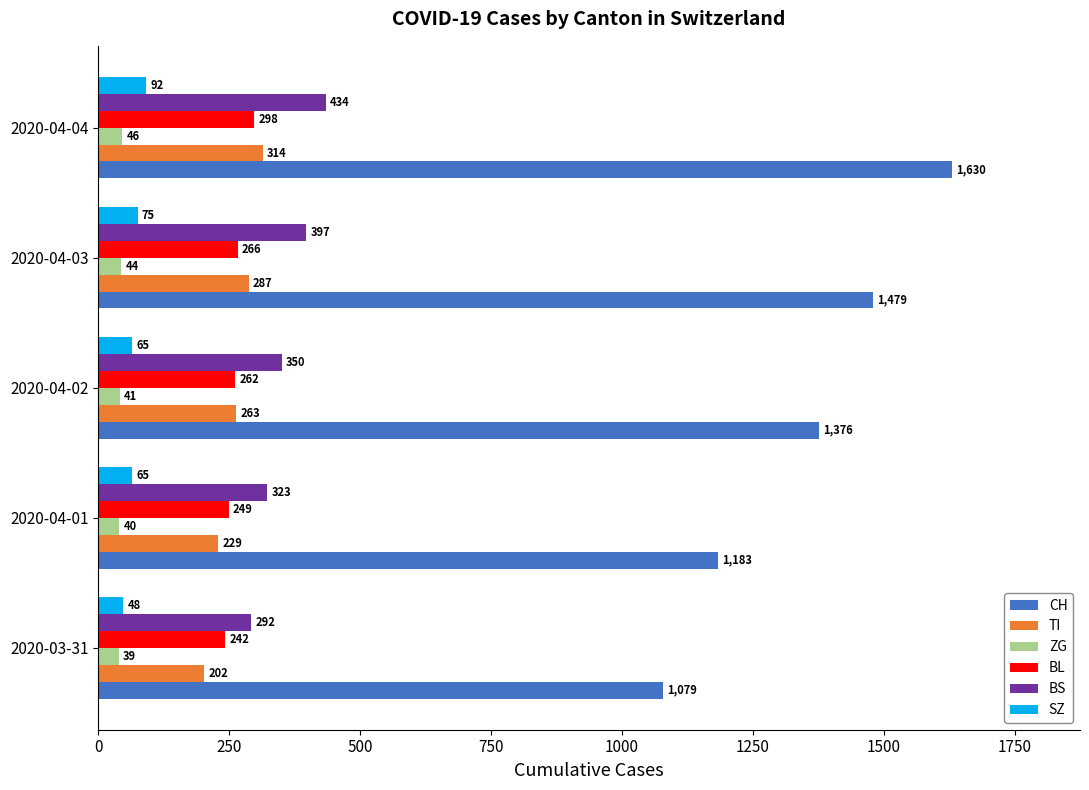

Which series has the widest spread of values?

CH